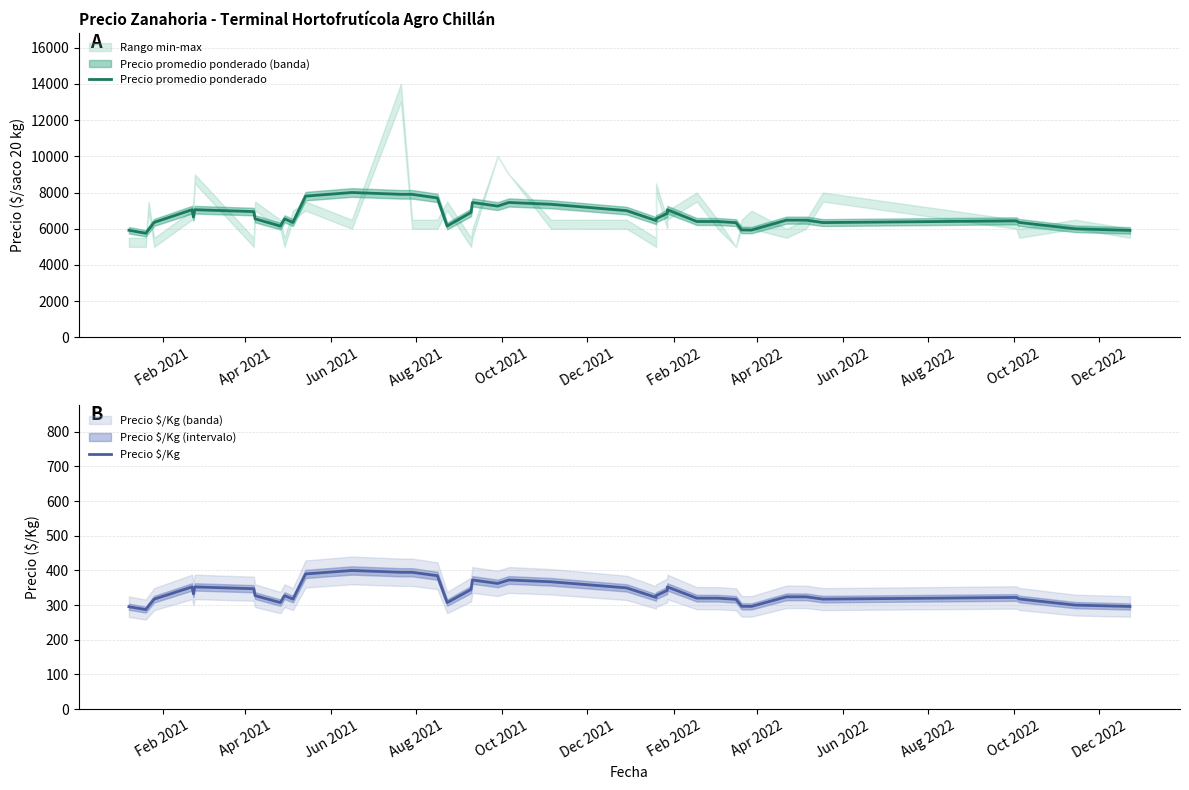

True or false: Precio promedio ponderado and Precio $/Kg intersect in this chart.

False